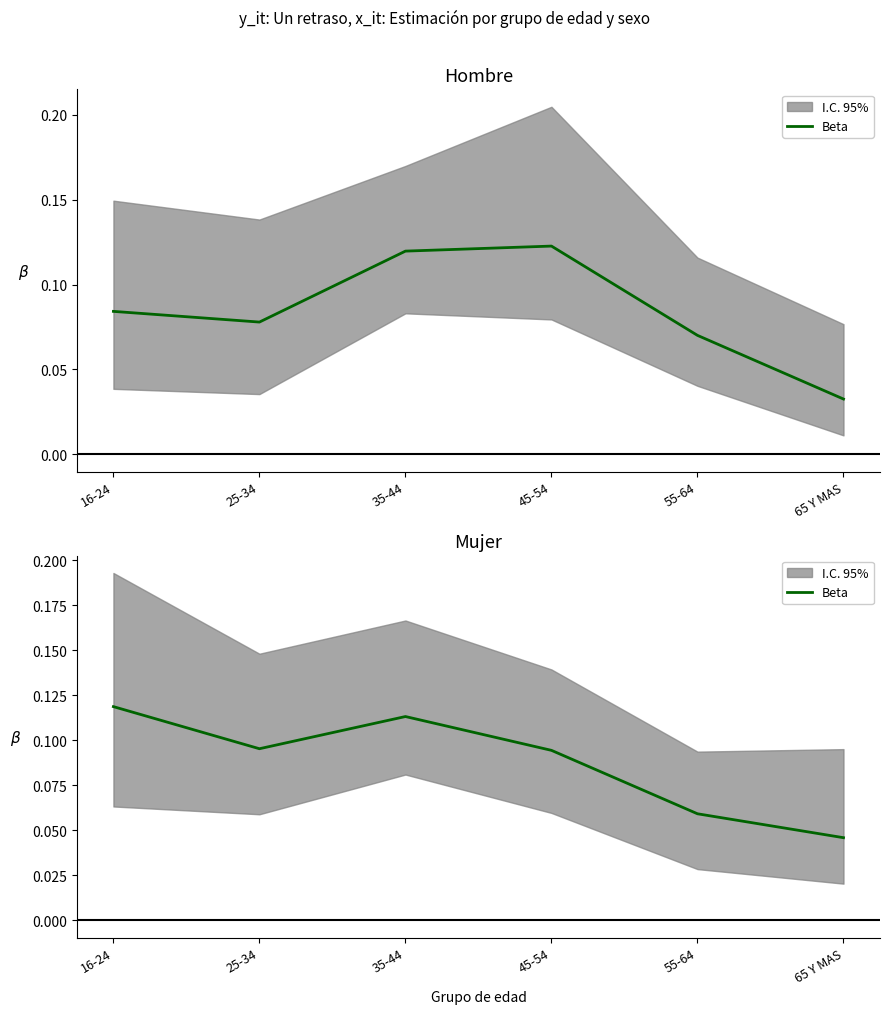

What is the label of the 2nd point from the right?

55-64